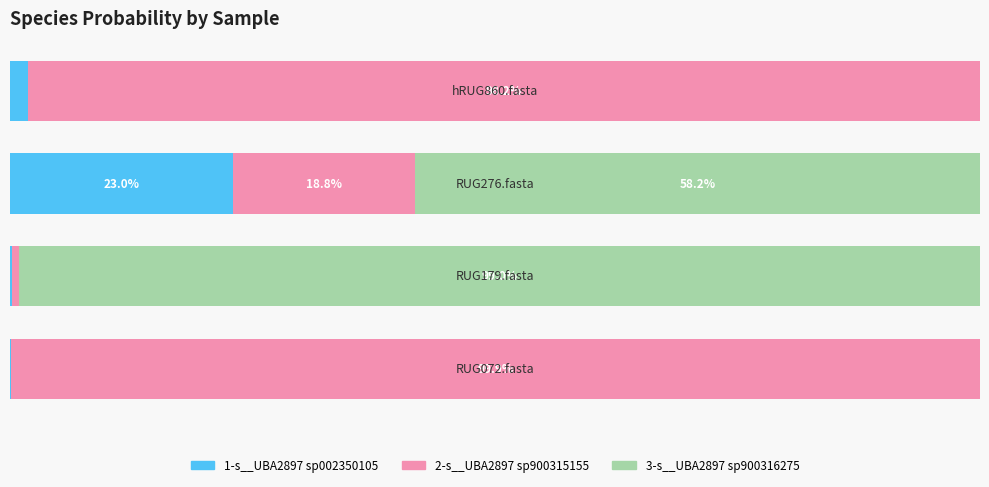

Reading left to right, list all the values displayed in this chart.

1-s__UBA2897 sp002350105: 0=0.0	1=0.0	2=0.2	3=0.0
2-s__UBA2897 sp900315155: 0=1.0	1=0.0	2=0.2	3=1.0
3-s__UBA2897 sp900316275: 0=0.0	1=1.0	2=0.6	3=0.0